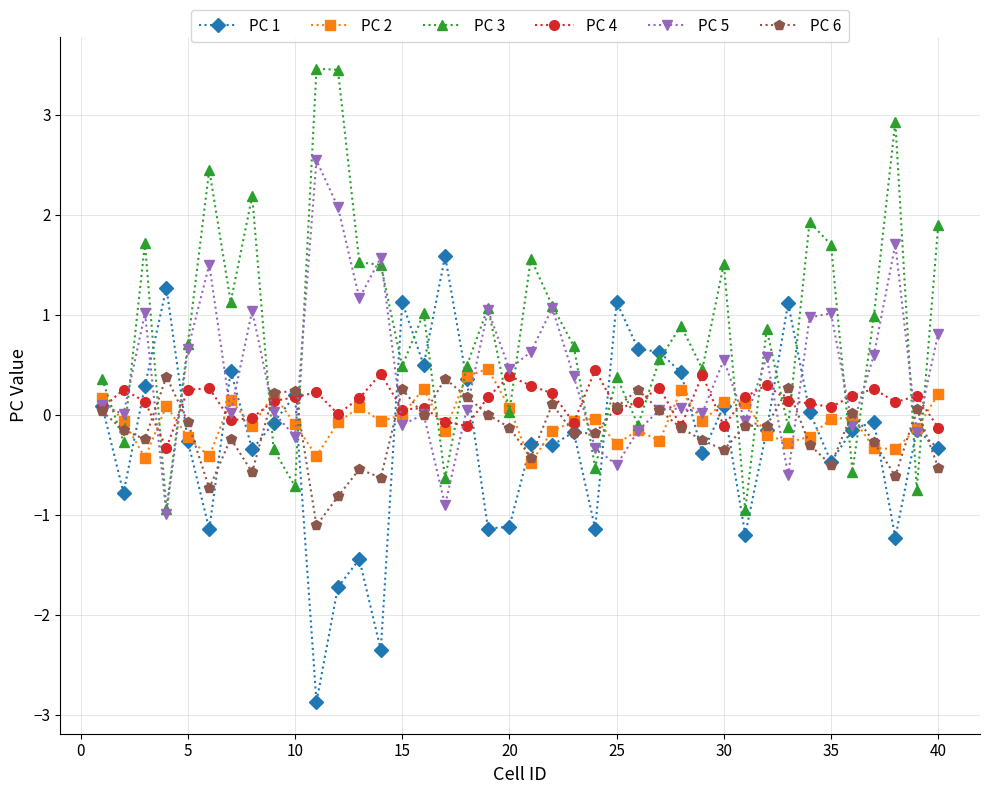

True or false: PC 1 has more than 2 points higher than both neighbors.

True